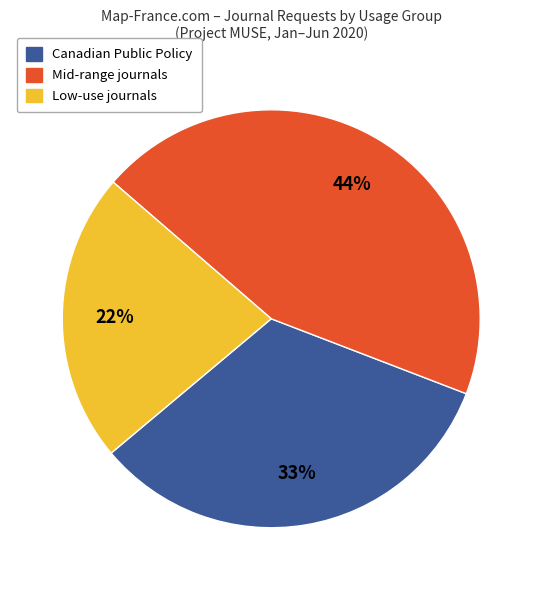

Does any single category account for the majority?

No